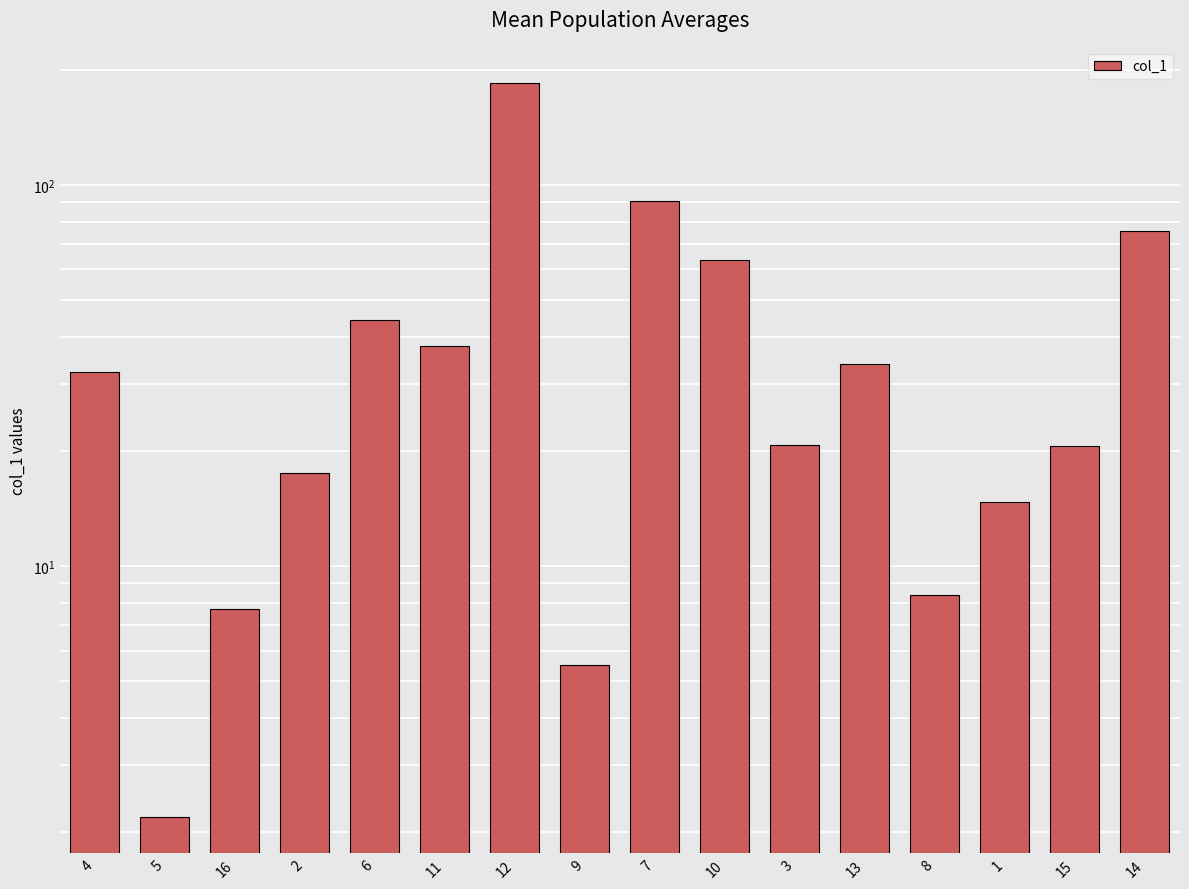

How many bars are there in total?

16